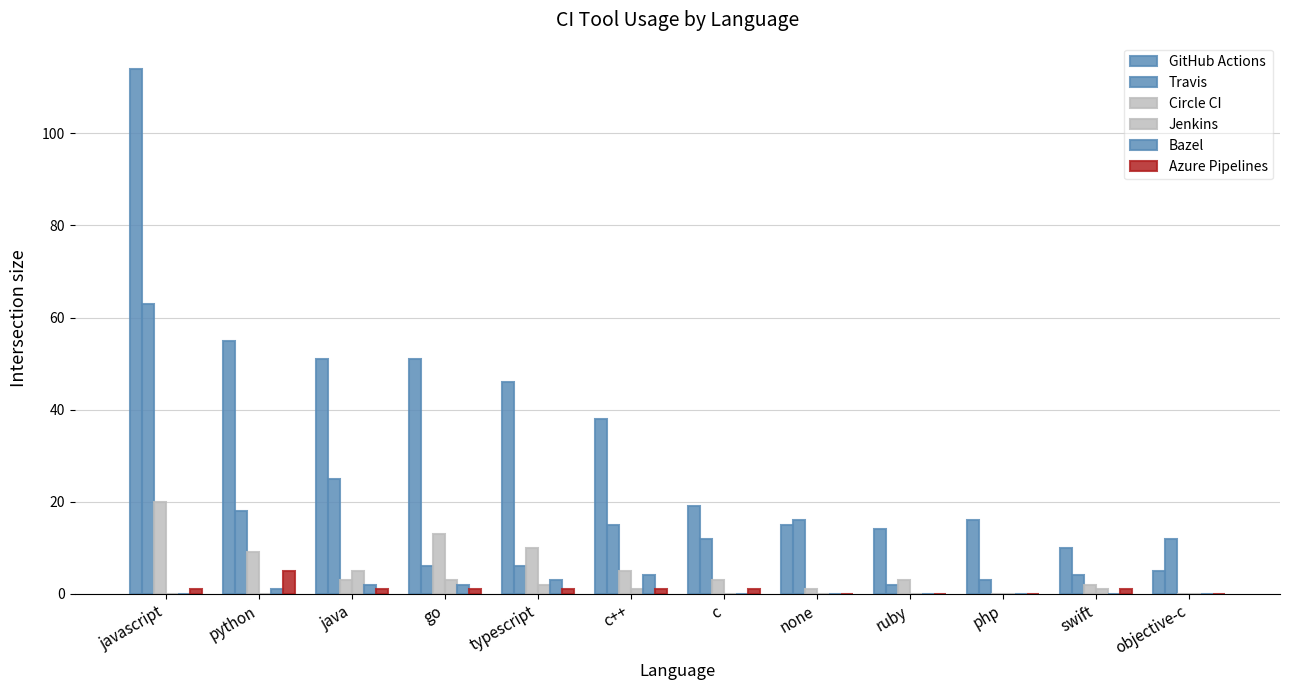

What is the value of the Bazel bar at the 3rd from the left?

2